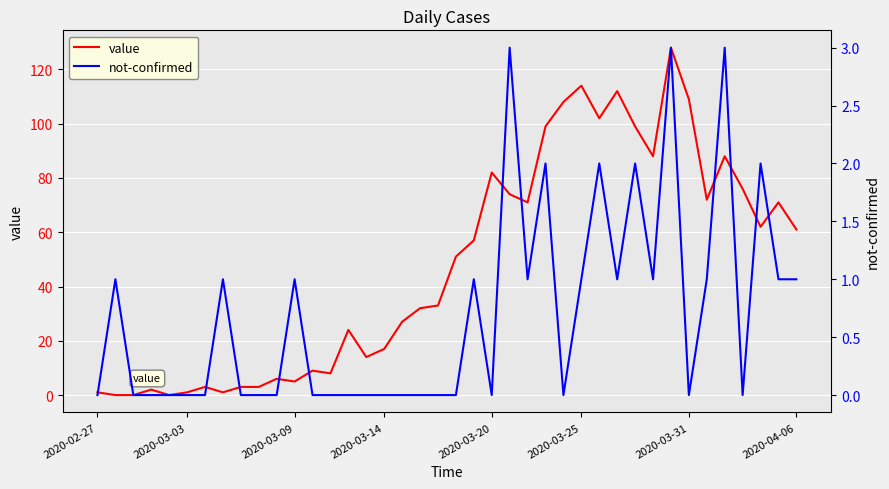

Does the chart display data point markers on the line(s)?

No